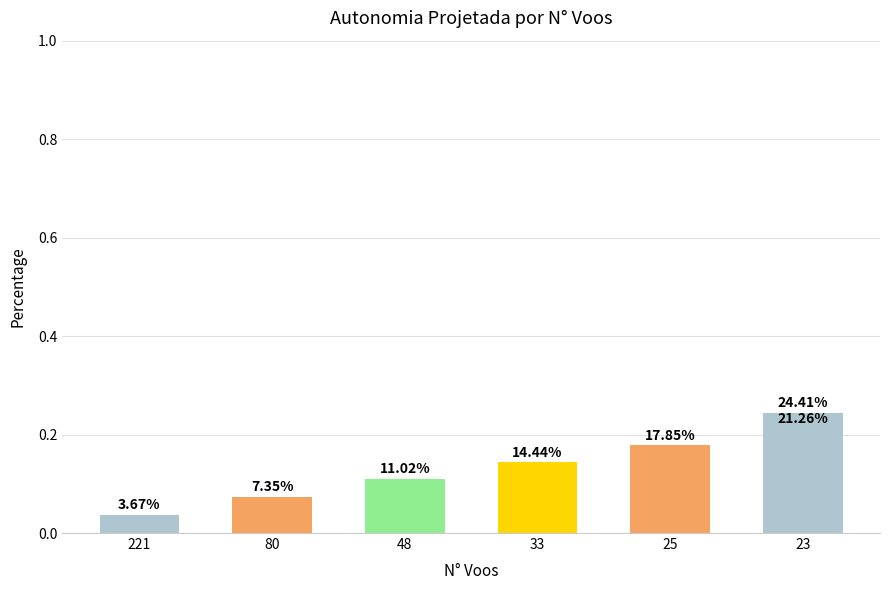

The chart shows a value of 0.4 at 6. True or false?

False